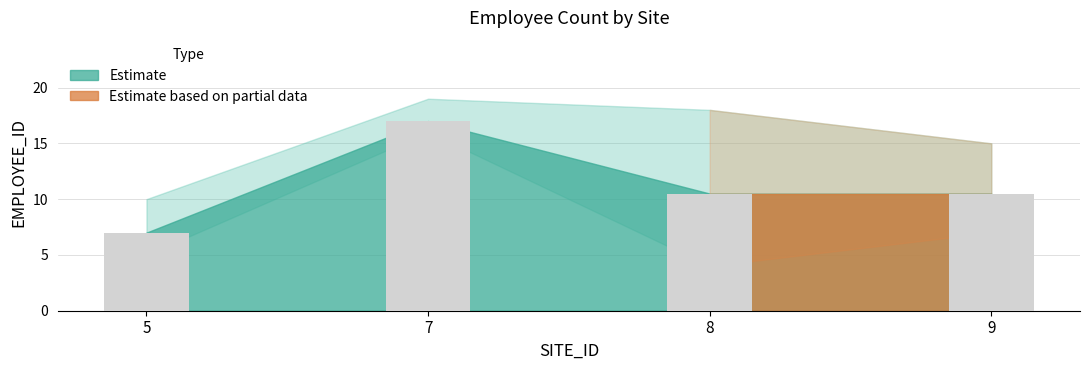

The chart shows a value of 14 at 5. True or false?

False